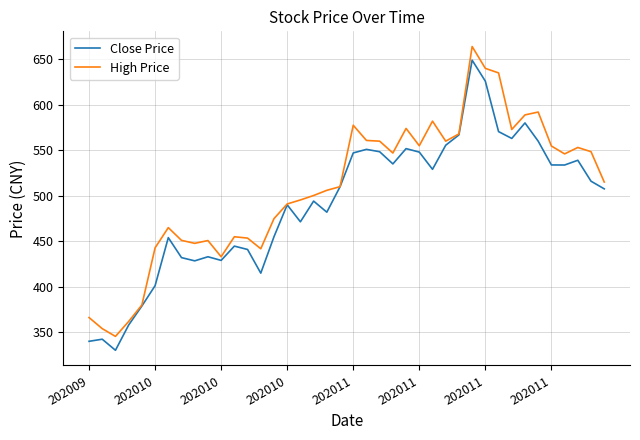

What is the lowest value of the High Price series?

345.5